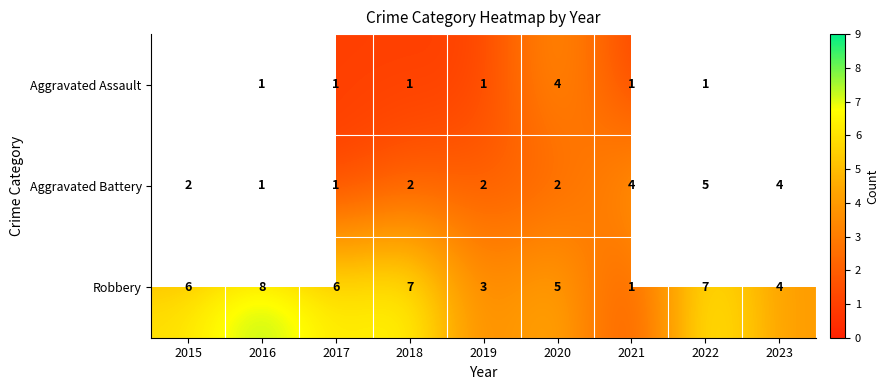

Between 2016 and 2019, which is larger?

2016